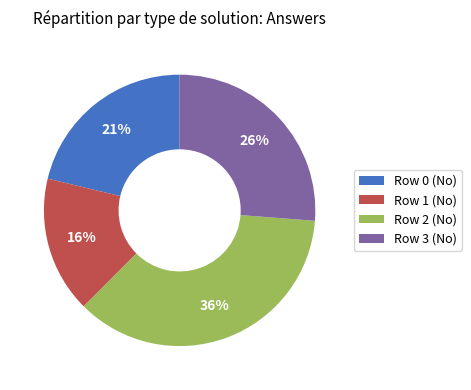

Does Row 2 (No) represent more than half of the total?

No